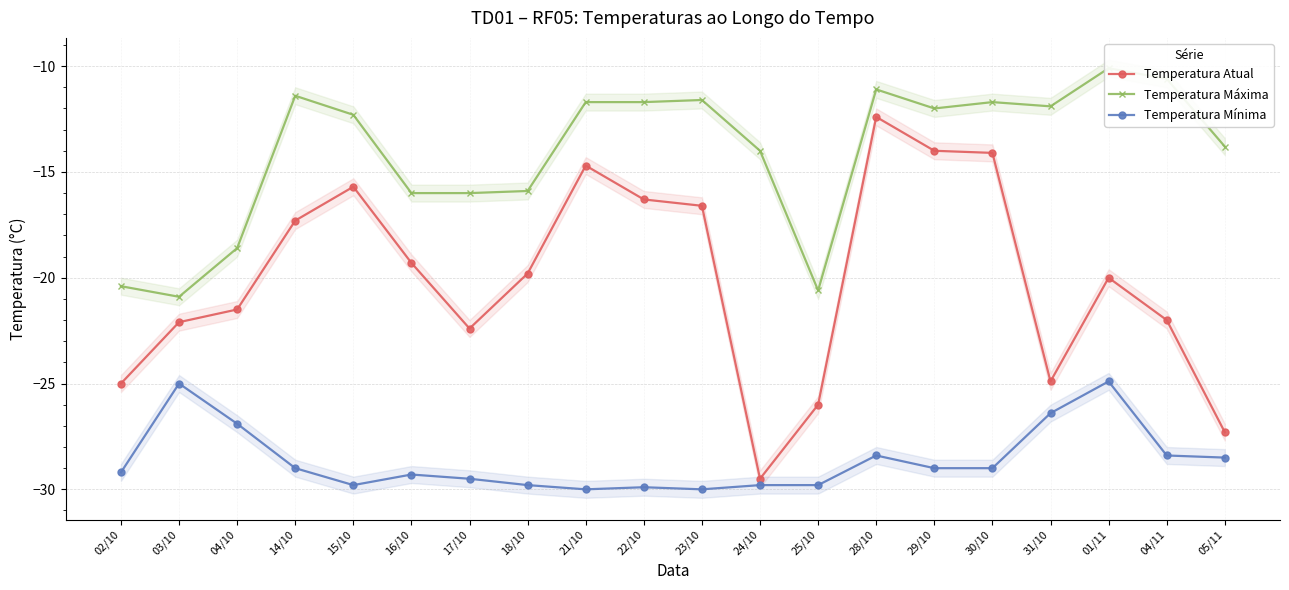

Is this an area chart (filled region under the line)?

No